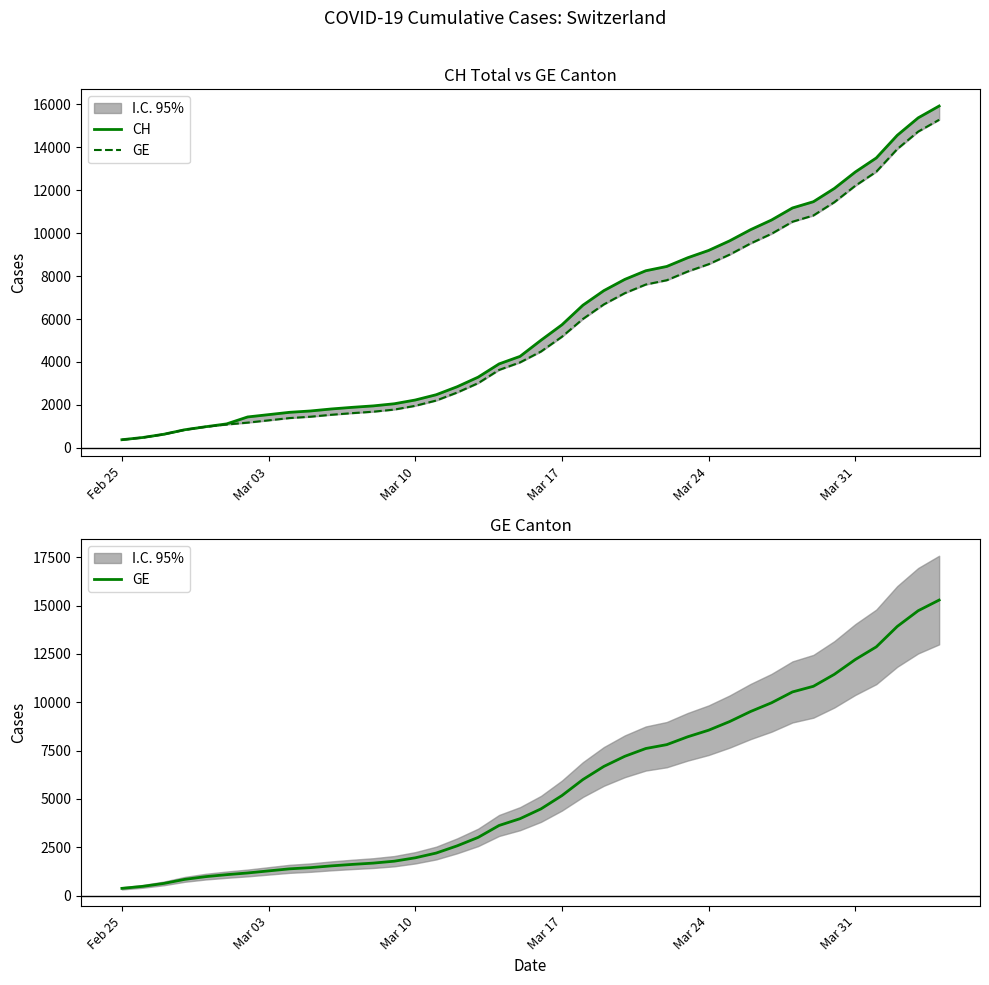

How many lines are shown in the chart?

2